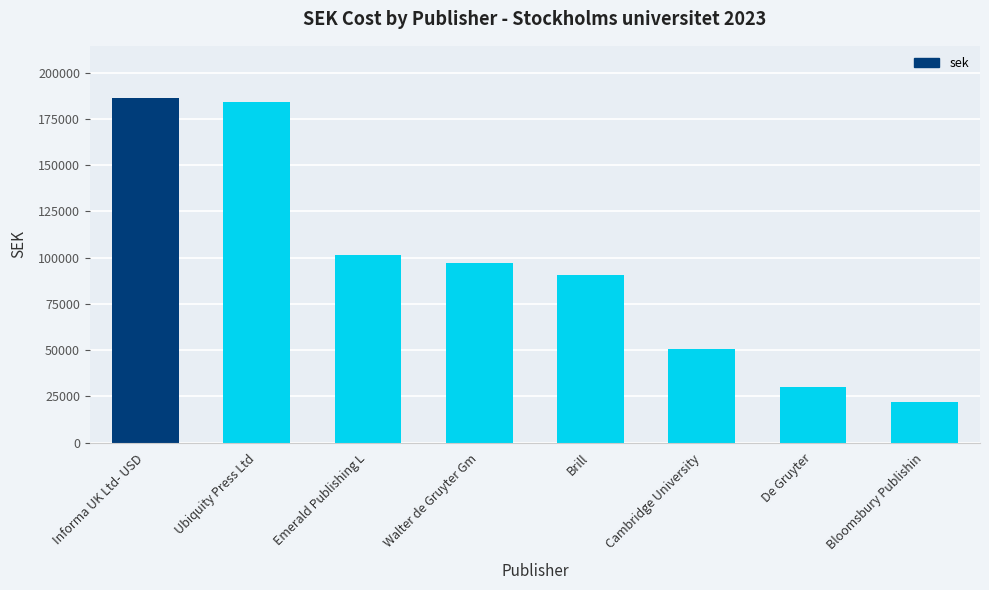

At which label does the data first exceed 97014?

Informa UK Ltd- USD